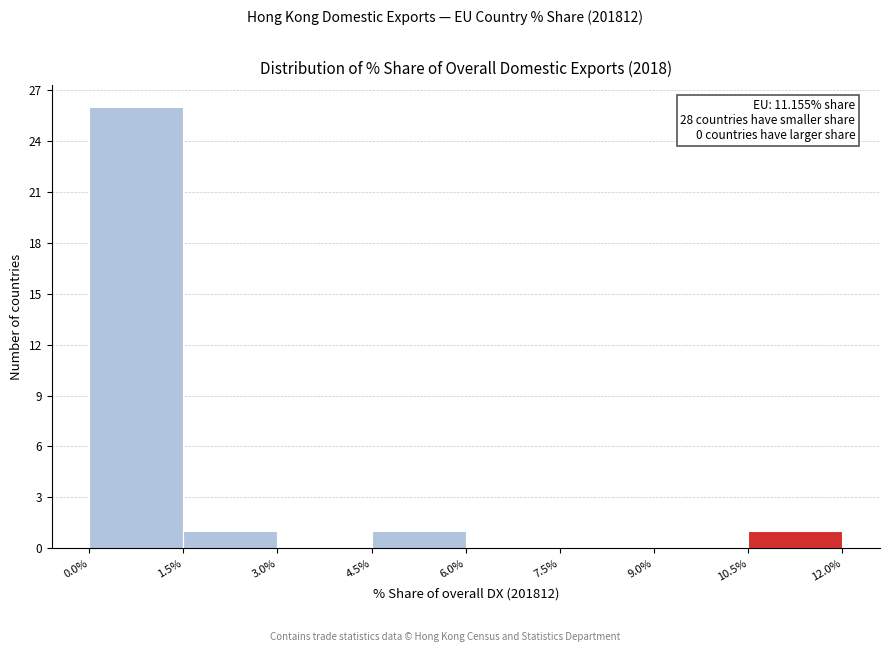

Which range on the x-axis has the tallest bar?

0.0% to 1.5%